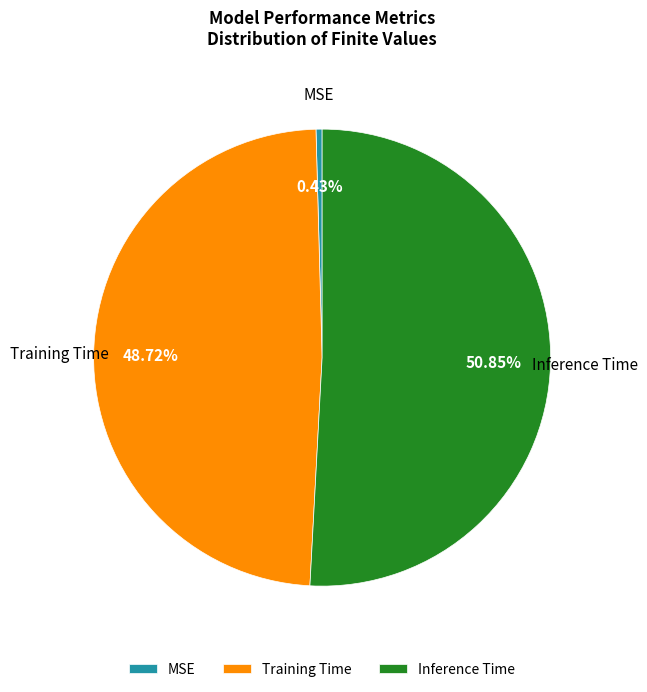

How many segments does this pie chart have?

3